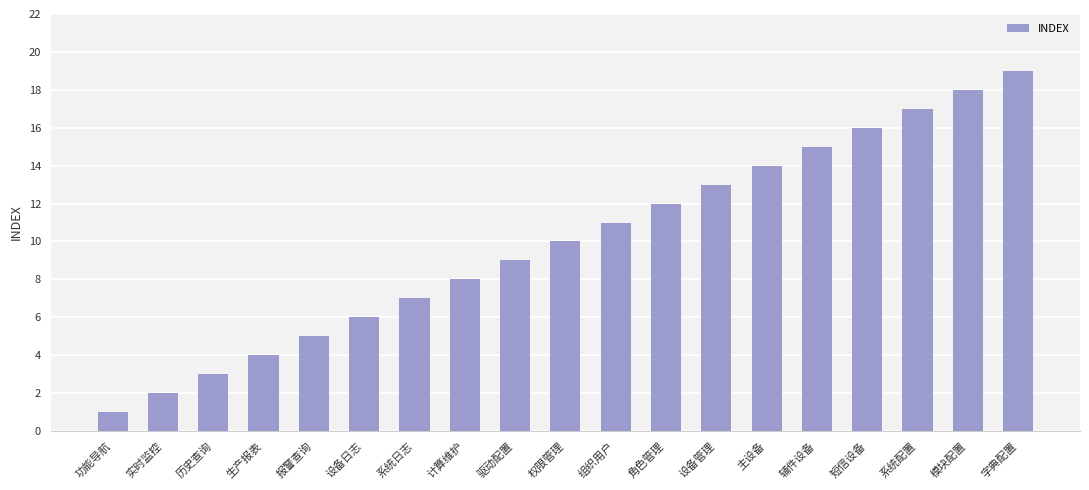

How many data points are less than 10?

9